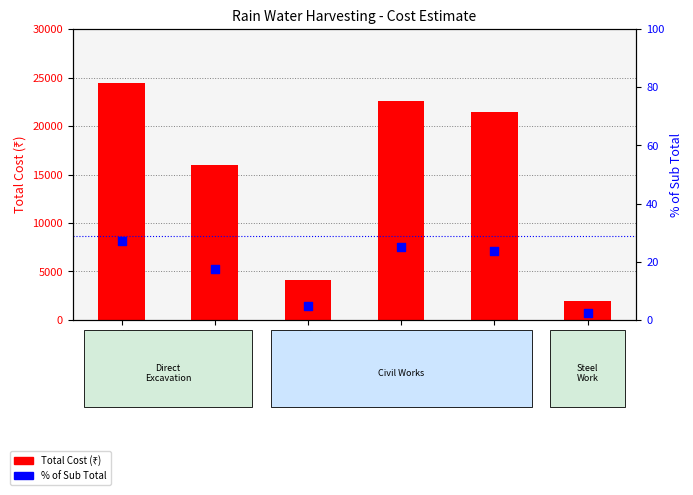

At how many categories does at least one series exceed 23091?

1